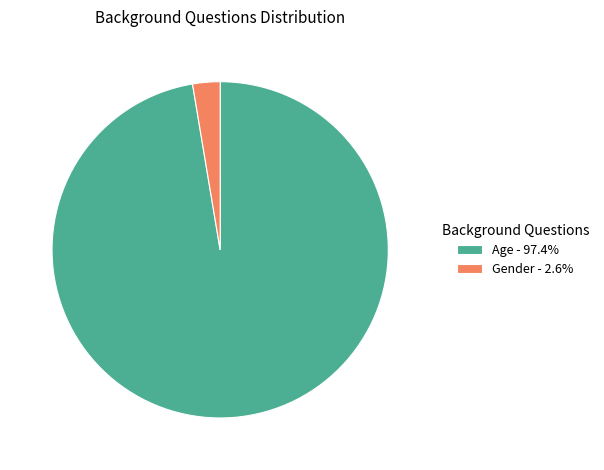

Combined, do Age and Gender account for over 50%?

Yes